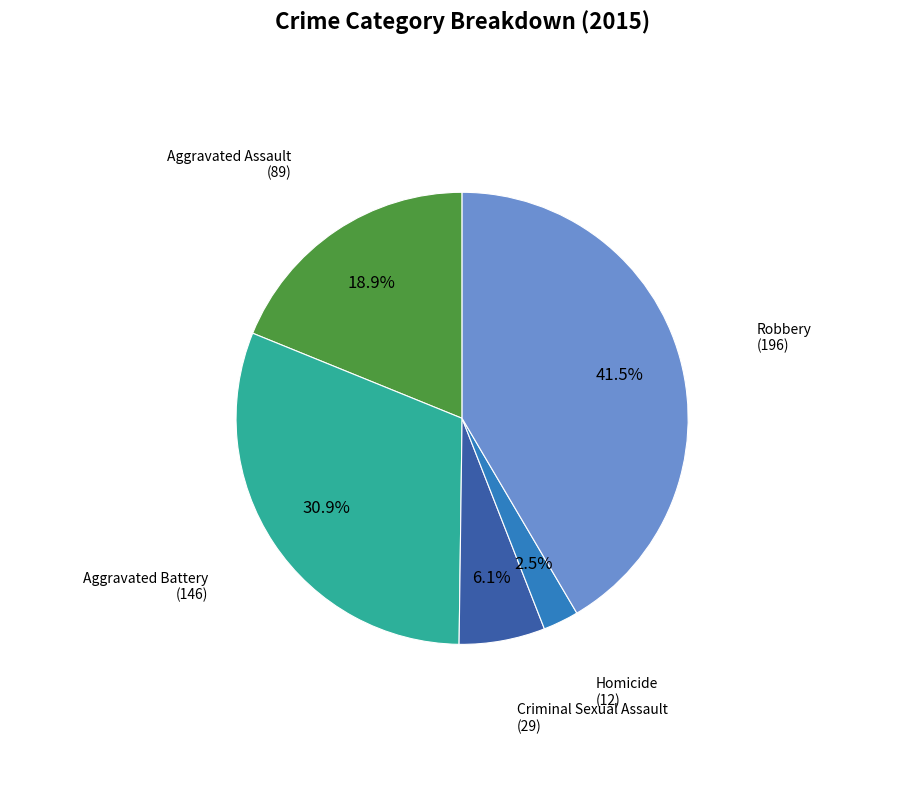

Is there any slice that represents more than half of the pie?

No